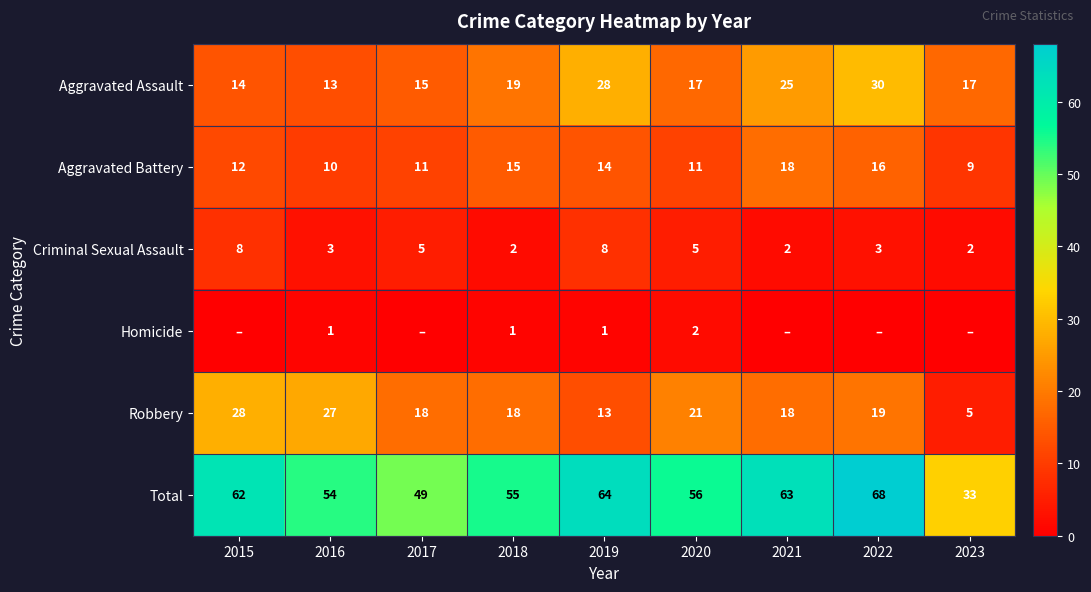

What is the maximum value shown in the chart?

68